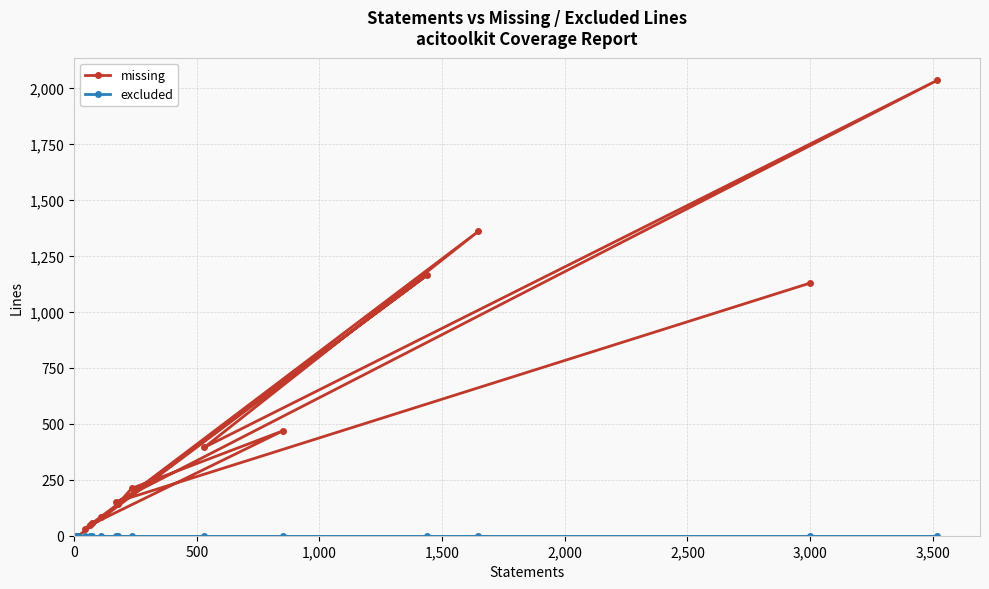

How many lines are shown in the chart?

2